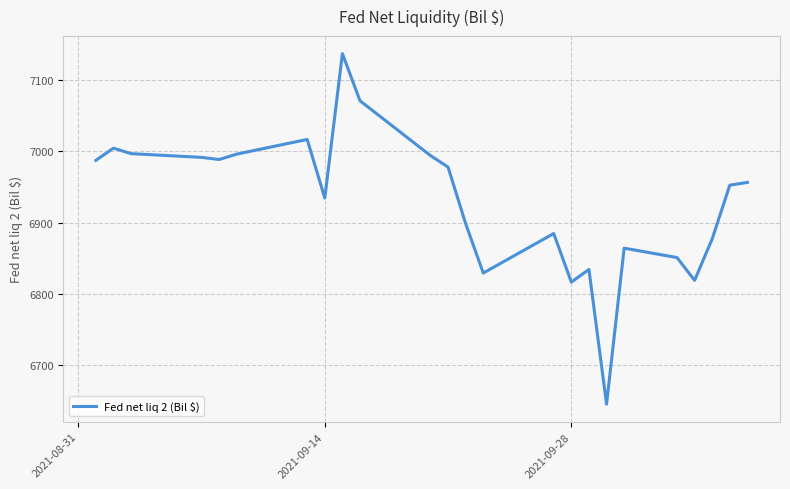

What is the difference between the maximum and minimum values?

491.7